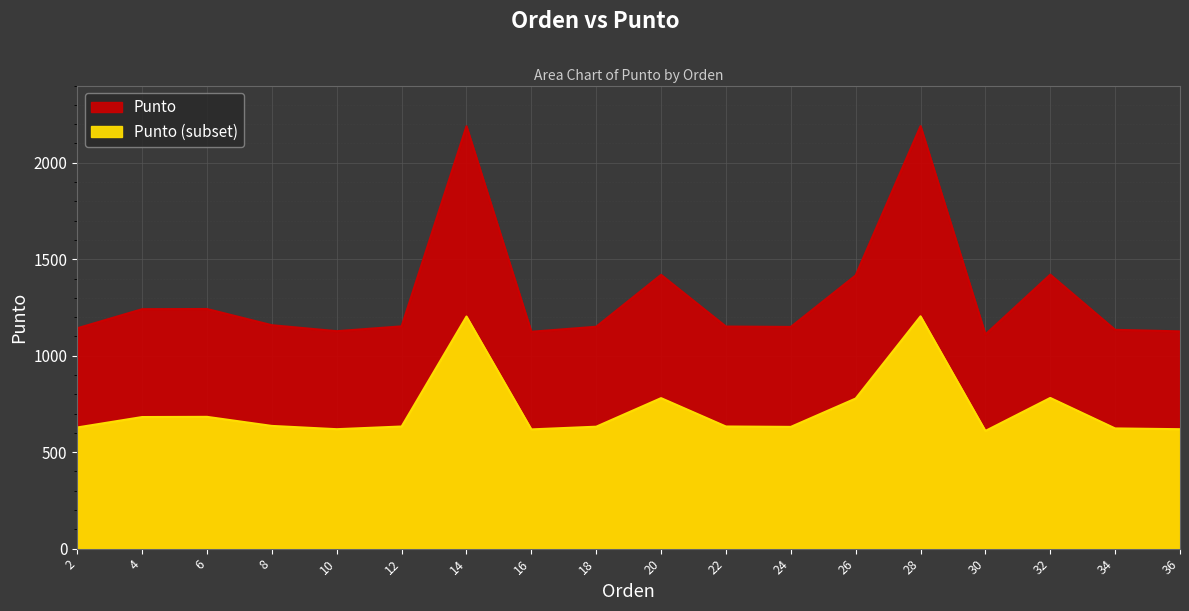

Which has a higher value, 36 or 22?

22